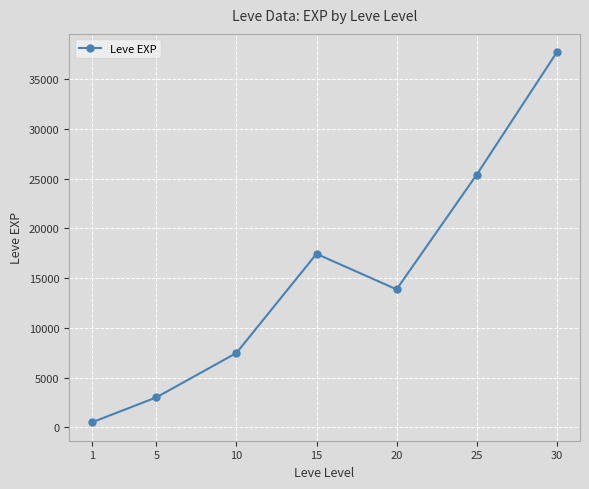

What is the value of the 1st point from the left?

510.2